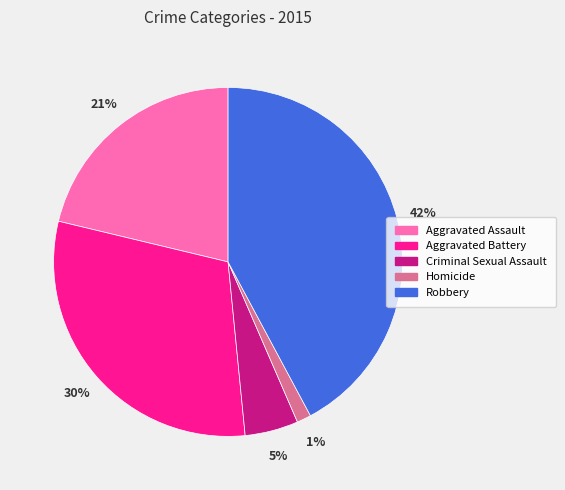

Count the number of slices in the pie.

5